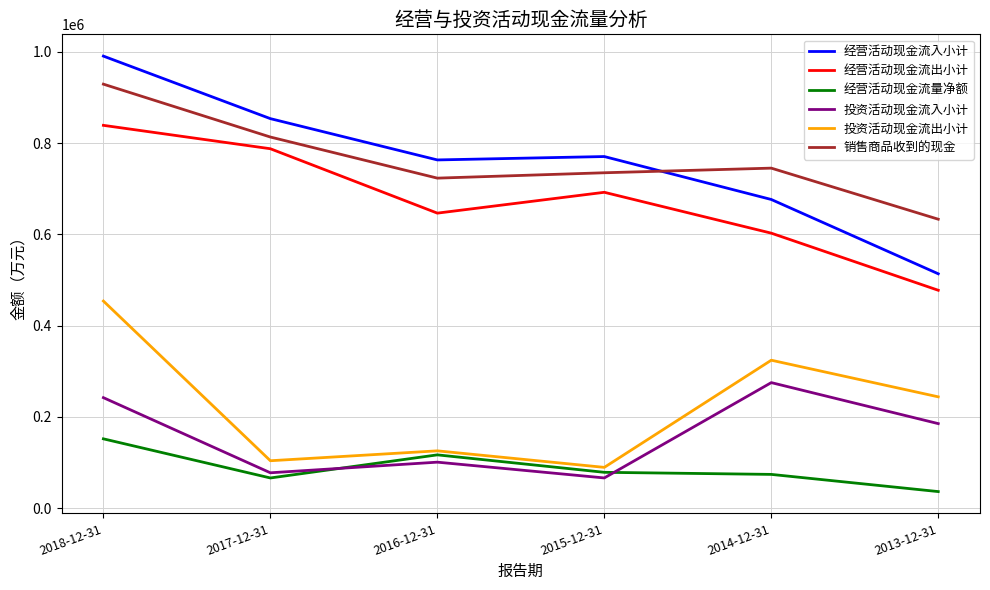

Between which two adjacent categories do 经营活动现金流量净额 and 投资活动现金流入小计 first intersect?

2017-12-31 and 2016-12-31